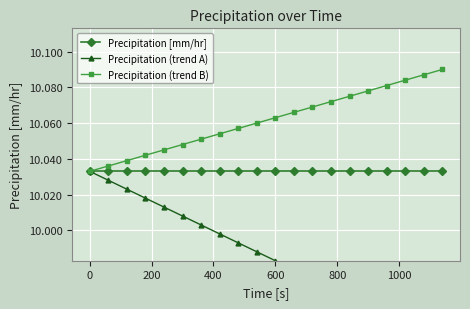

True or false: Precipitation (trend B) and Precipitation (trend A) cross at least once.

False